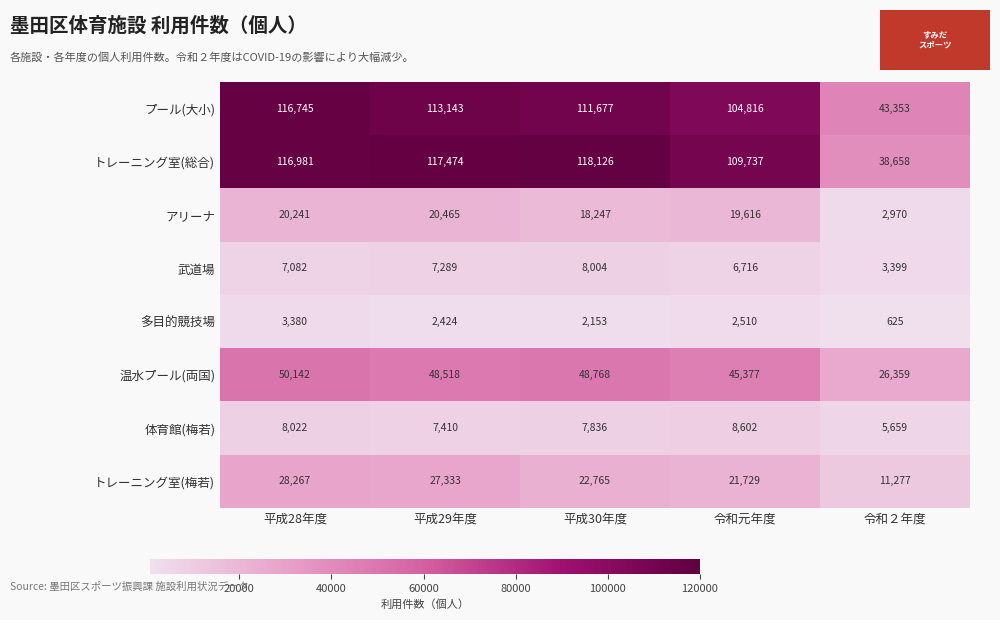

What is the difference between the maximum and second lowest values in the 温水プール(両国) series?

4765